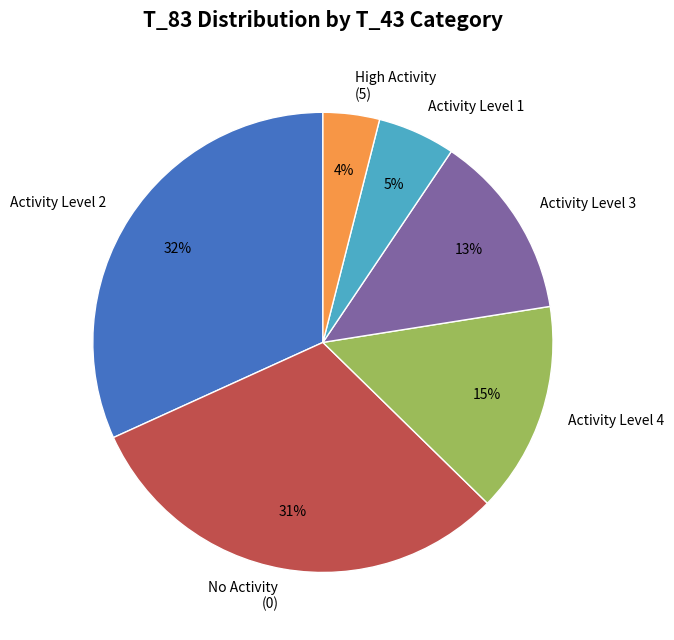

To the nearest percent, what is the average slice percentage?

17%